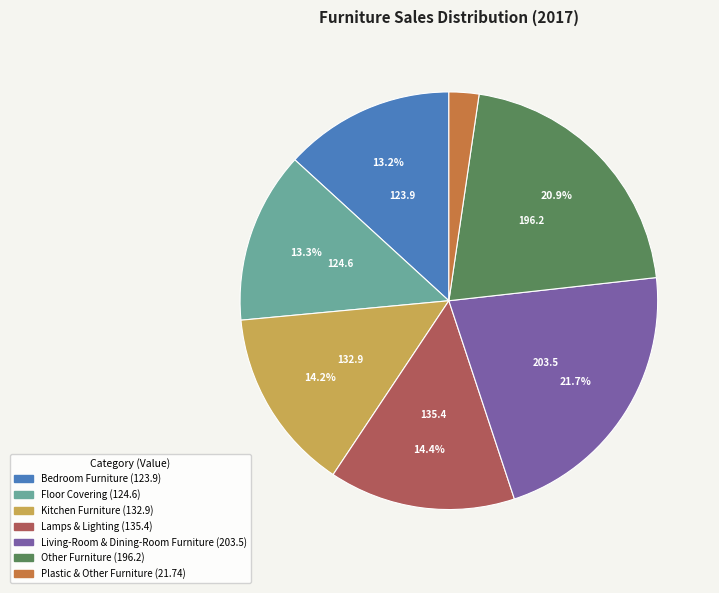

Is there a majority slice in this chart?

No